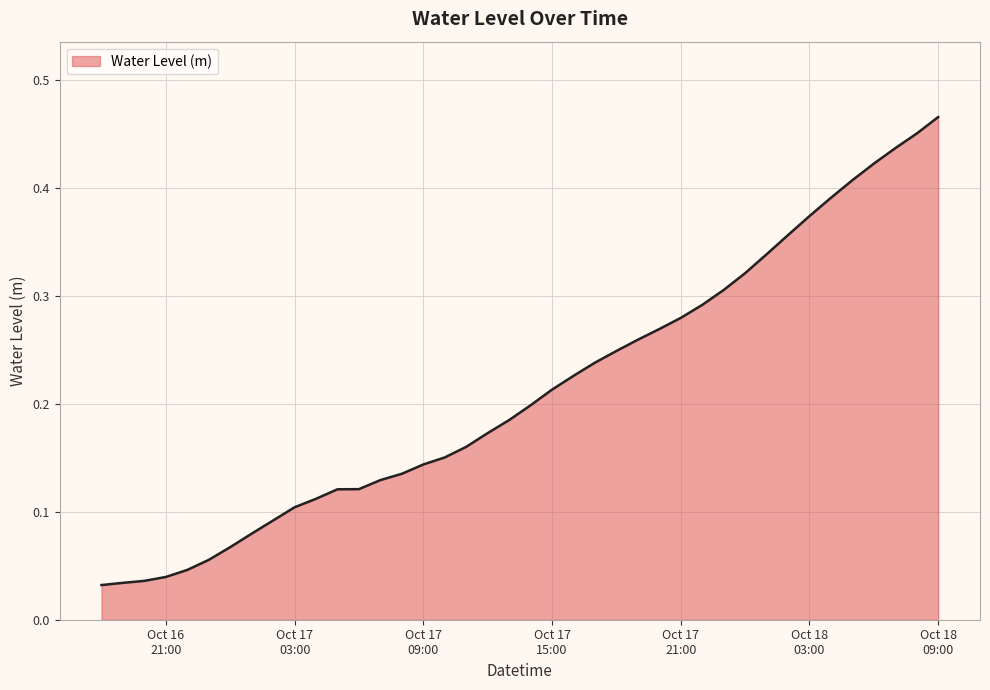

Rank the categories by value from lowest to highest.

2024-10-16 18:00:00, 2024-10-16 19:00:00, 2024-10-16 20:00:00, 2024-10-16 21:00:00, 2024-10-16 22:00:00, 2024-10-16 23:00:00, 2024-10-17 00:00:00, 2024-10-17 01:00:00, 2024-10-17 02:00:00, 2024-10-17 03:00:00, 2024-10-17 04:00:00, 2024-10-17 05:00:00, 2024-10-17 06:00:00, 2024-10-17 07:00:00, 2024-10-17 08:00:00, 2024-10-17 09:00:00, 2024-10-17 10:00:00, 2024-10-17 11:00:00, 2024-10-17 12:00:00, 2024-10-17 13:00:00, 2024-10-17 14:00:00, 2024-10-17 15:00:00, 2024-10-17 16:00:00, 2024-10-17 17:00:00, 2024-10-17 18:00:00, 2024-10-17 19:00:00, 2024-10-17 20:00:00, 2024-10-17 21:00:00, 2024-10-17 22:00:00, 2024-10-17 23:00:00, 2024-10-18 00:00:00, 2024-10-18 01:00:00, 2024-10-18 02:00:00, 2024-10-18 03:00:00, 2024-10-18 04:00:00, 2024-10-18 05:00:00, 2024-10-18 06:00:00, 2024-10-18 07:00:00, 2024-10-18 08:00:00, 2024-10-18 09:00:00